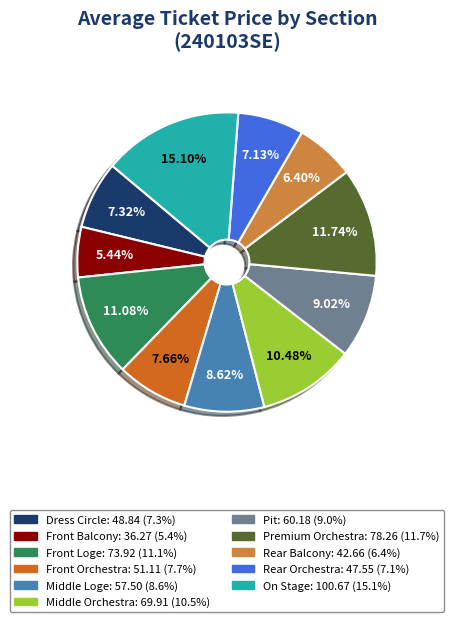

How many segments does this pie chart have?

11